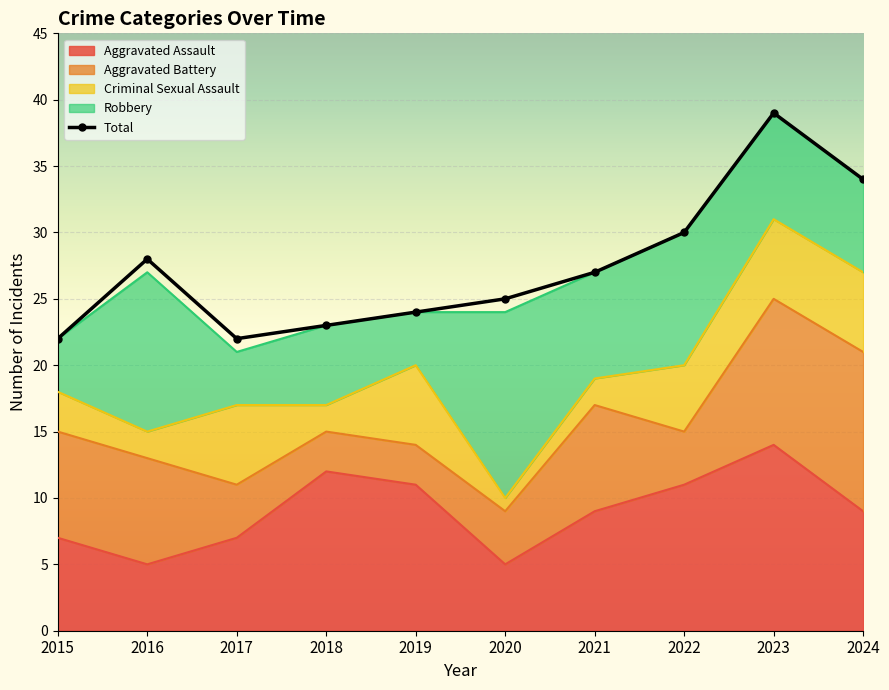

How many lines are shown in the chart?

1